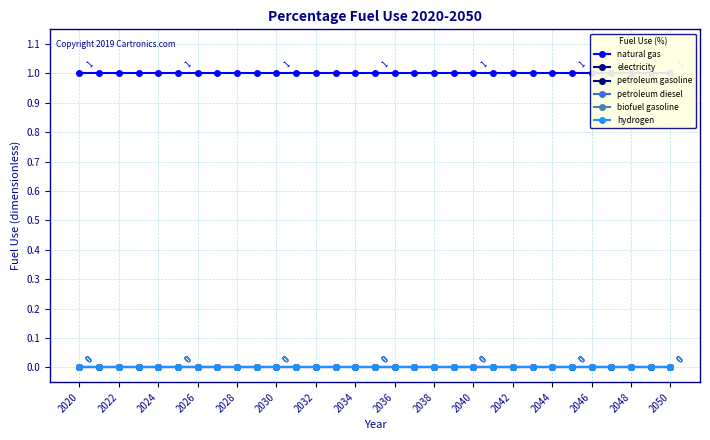

The value of petroleum diesel at 23 is 0. True or false?

True